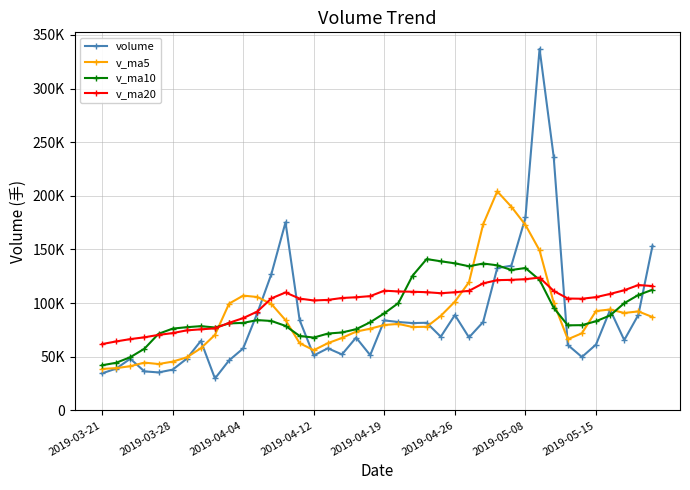

What are all the series names shown in the legend?

volume, v_ma5, v_ma10, v_ma20